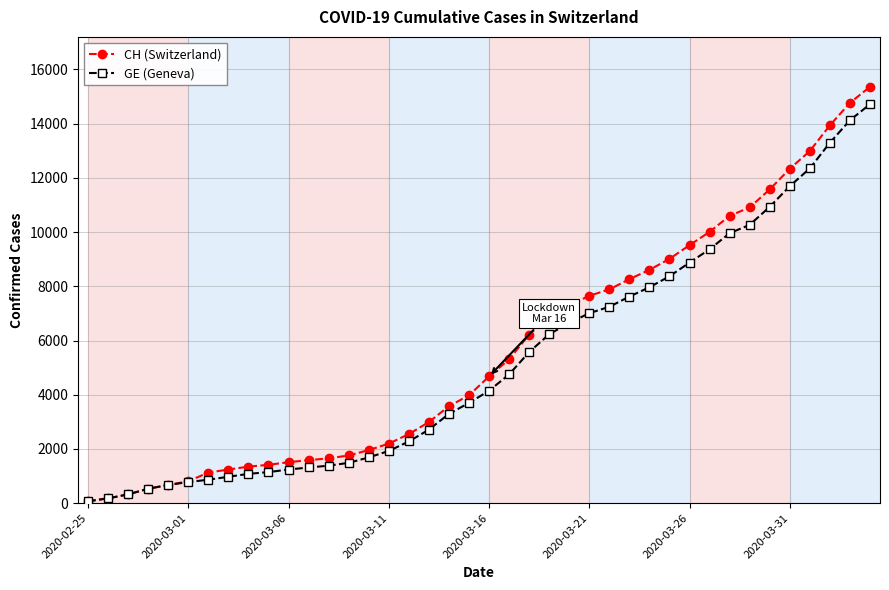

List the series in order of their overall mean, highest first.

CH (Switzerland), GE (Geneva)